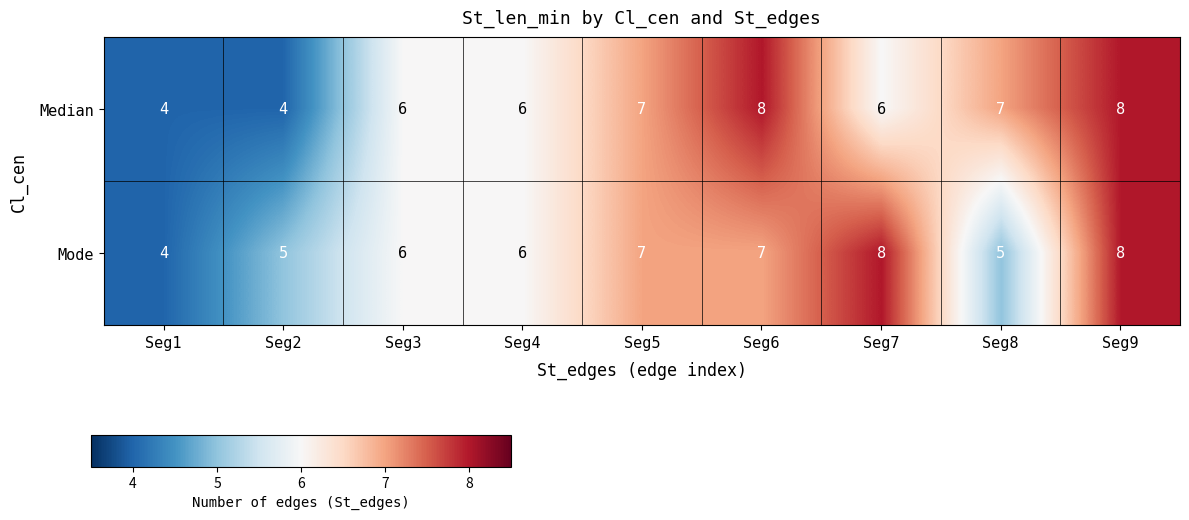

What is the maximum value shown in the chart?

8